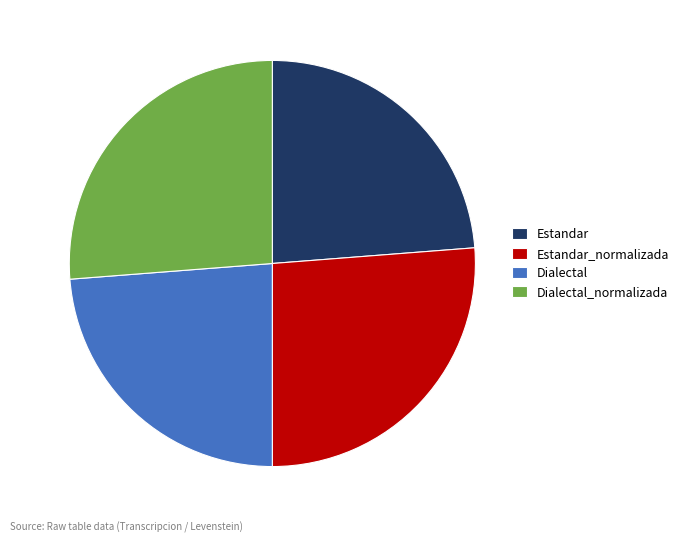

What is the ratio of the value at Estandar_normalizada to the value at Estandar?

1.1